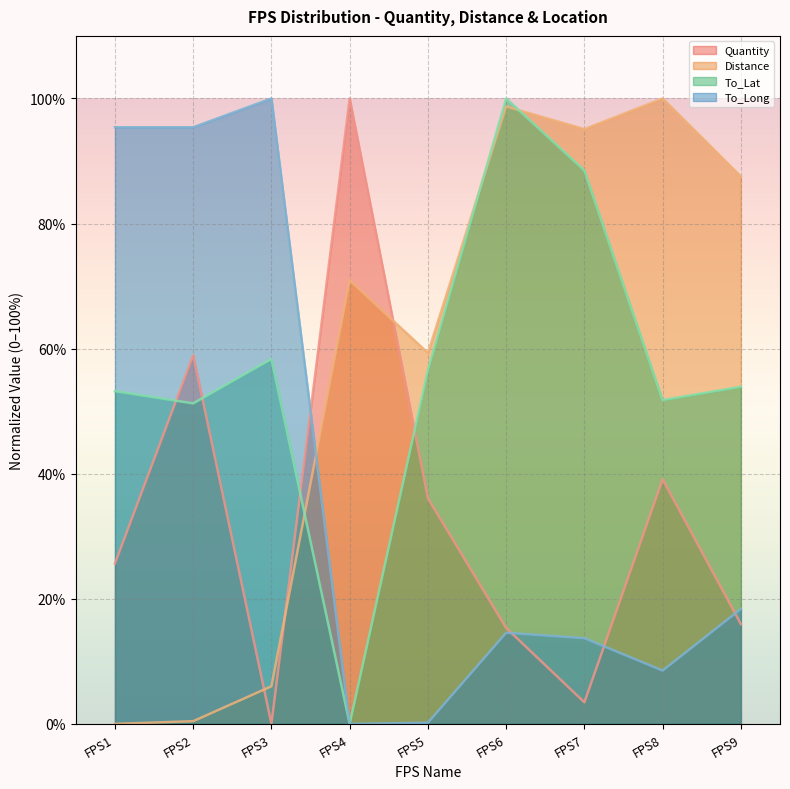

At how many categories does at least one series exceed 91?

7